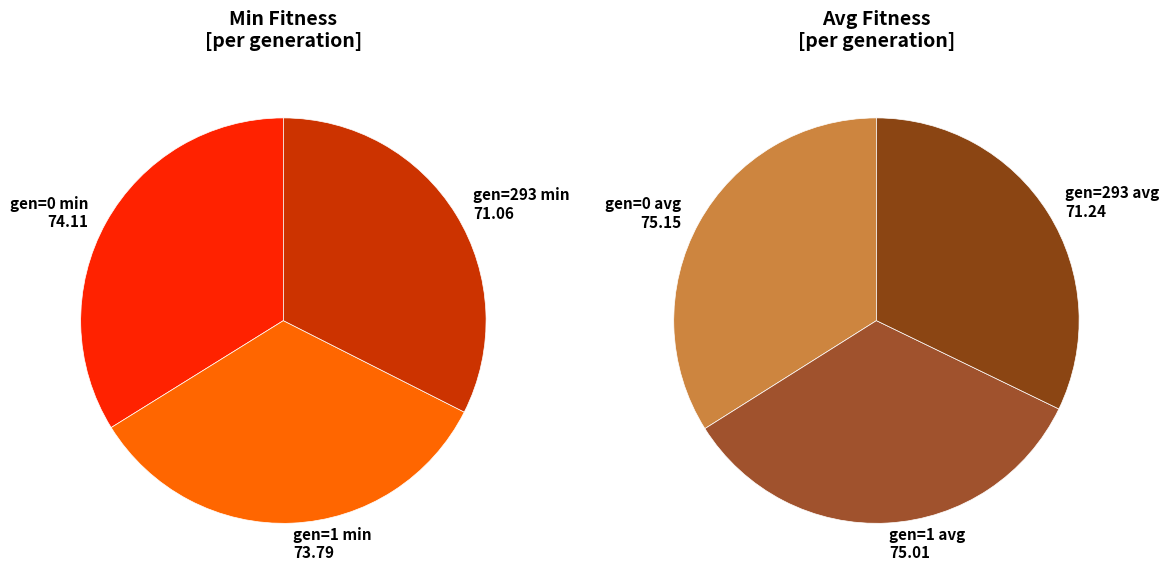

Does gen=1 avg account for over 50% of the chart?

No